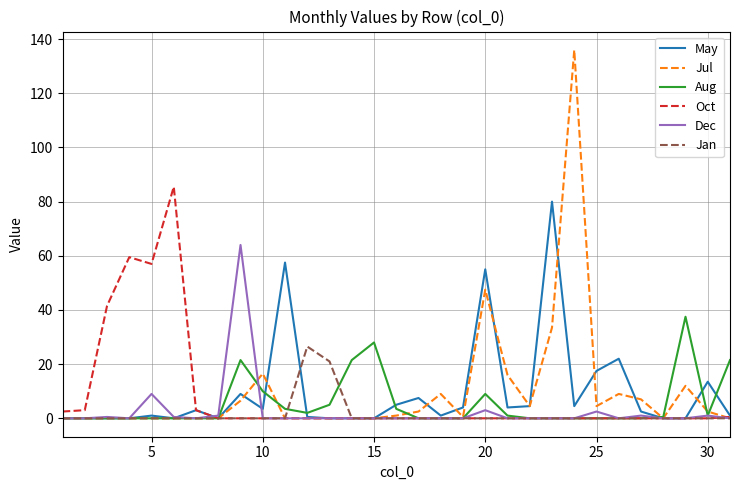

True or false: Dec and Aug cross at least once.

True